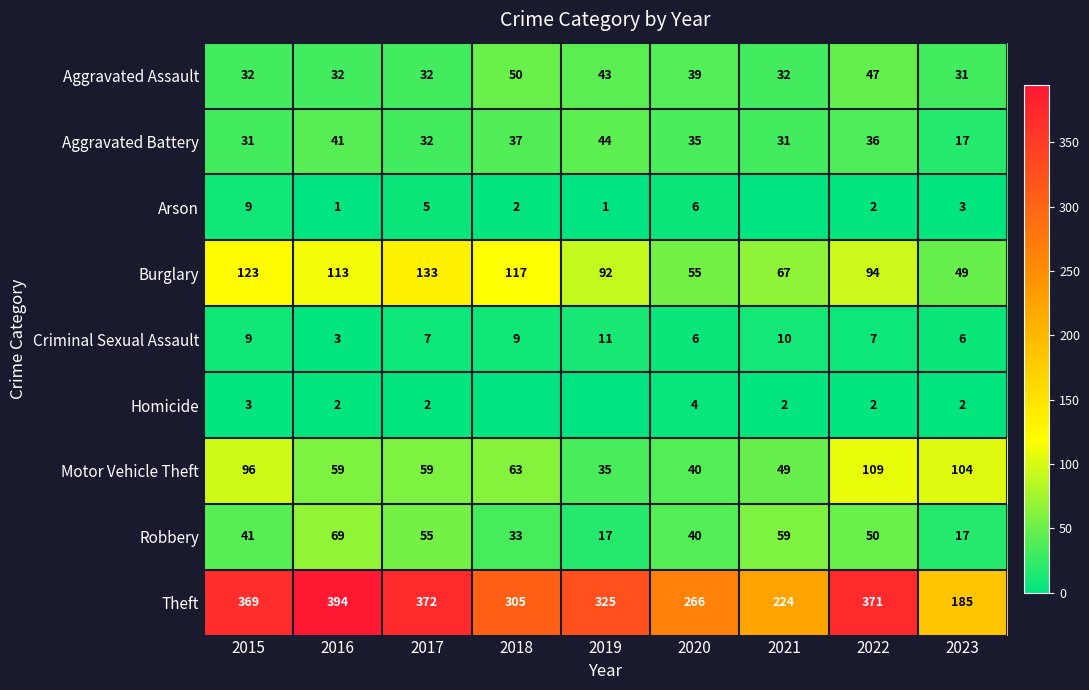

What is the sum of the Robbery values at 2015 and 2016?

110